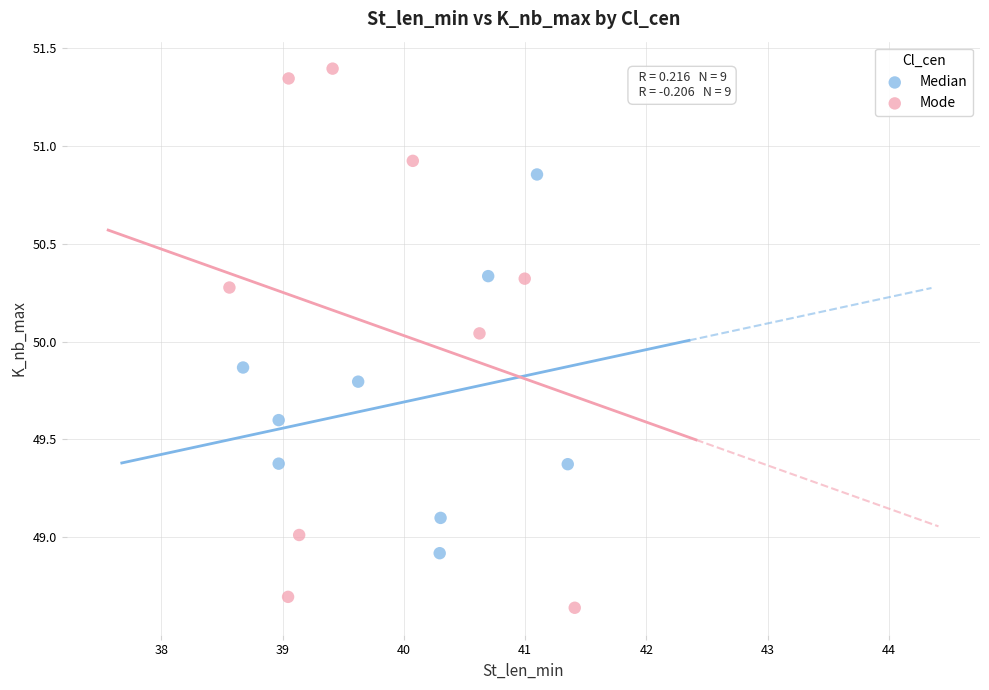

Which series contains the highest Y value?

Mode